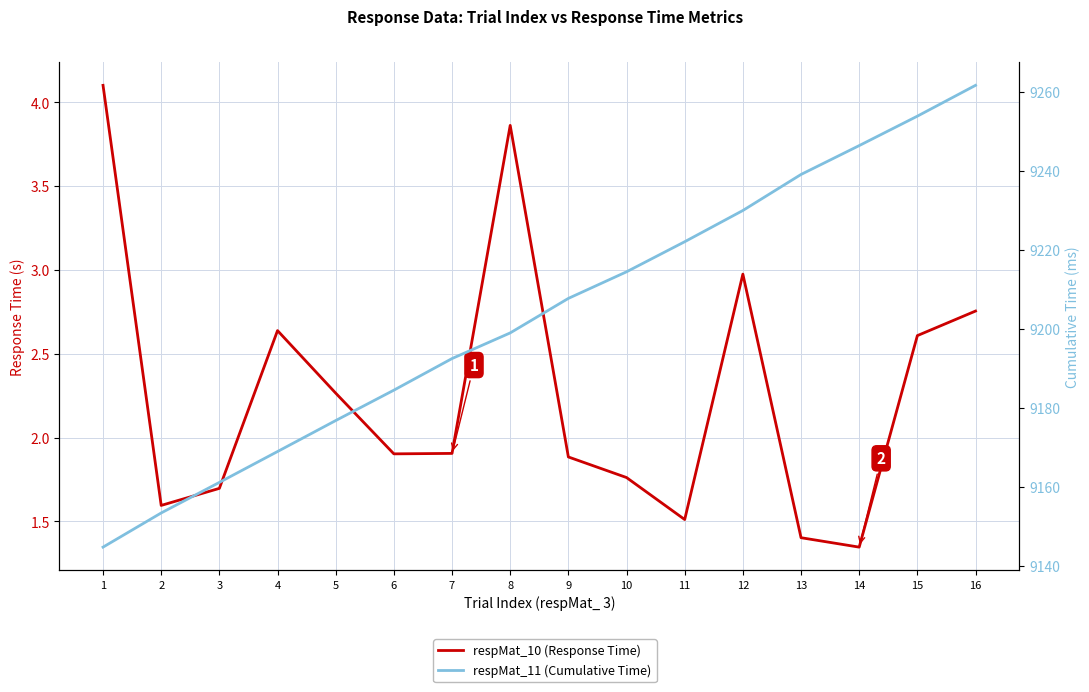

True or false: respMat_10 (Response Time) has more than 0 interior local peaks.

True